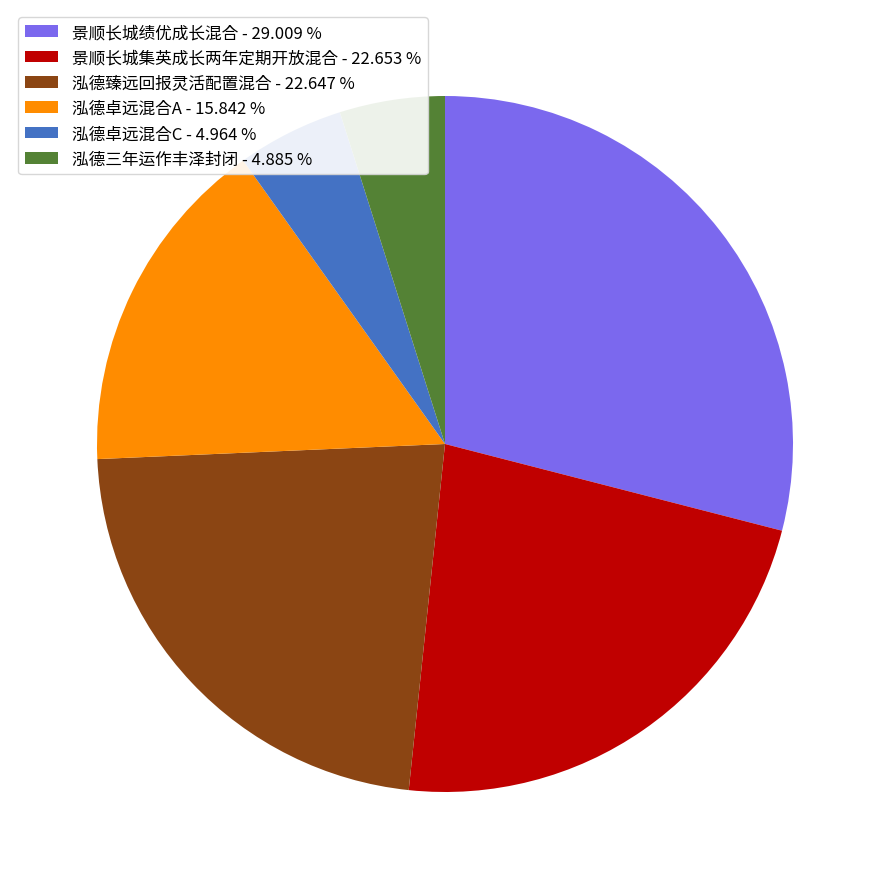

Which category has the biggest portion of the pie?

景顺长城绩优成长混合